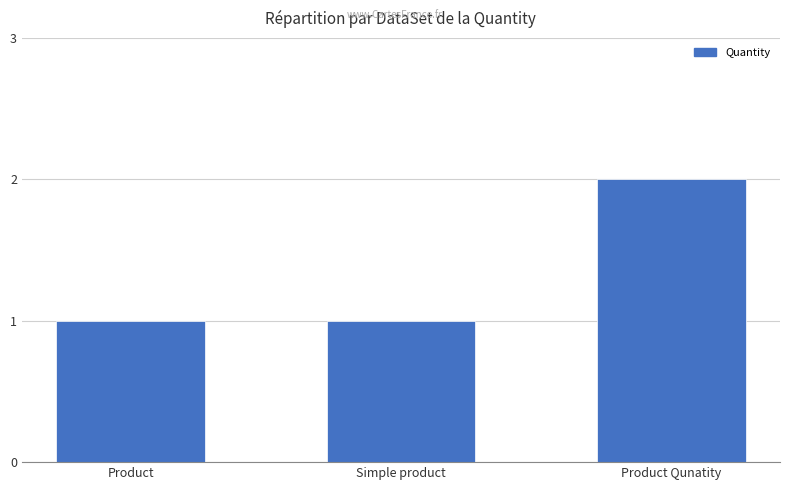

The chart shows a value of 3 at Product Qunatity. True or false?

False